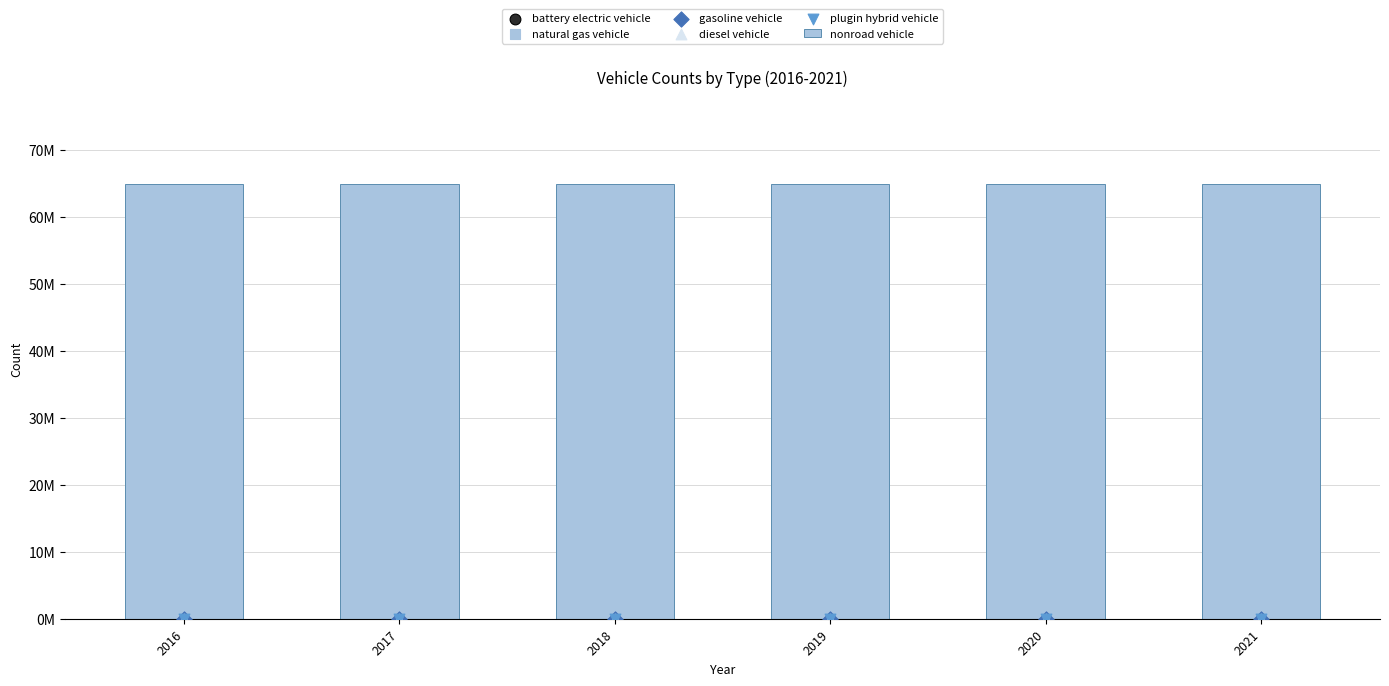

Which series has the largest Y range (max minus min)?

nonroad vehicle